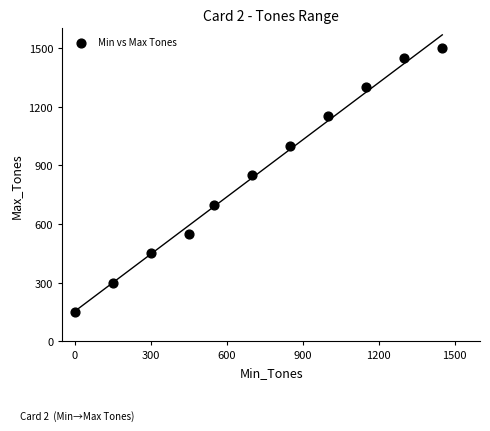

What is the range of Y values (max minus min)?

1350